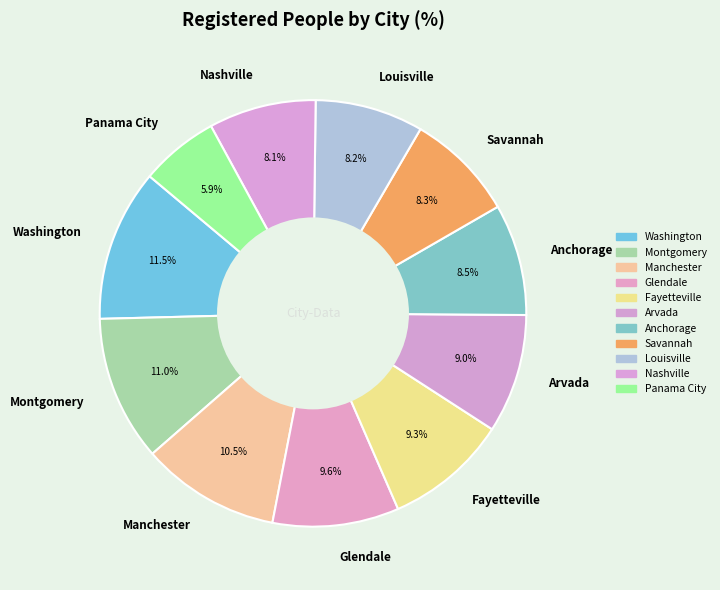

True or false: Manchester accounts for 17% of the total.

False